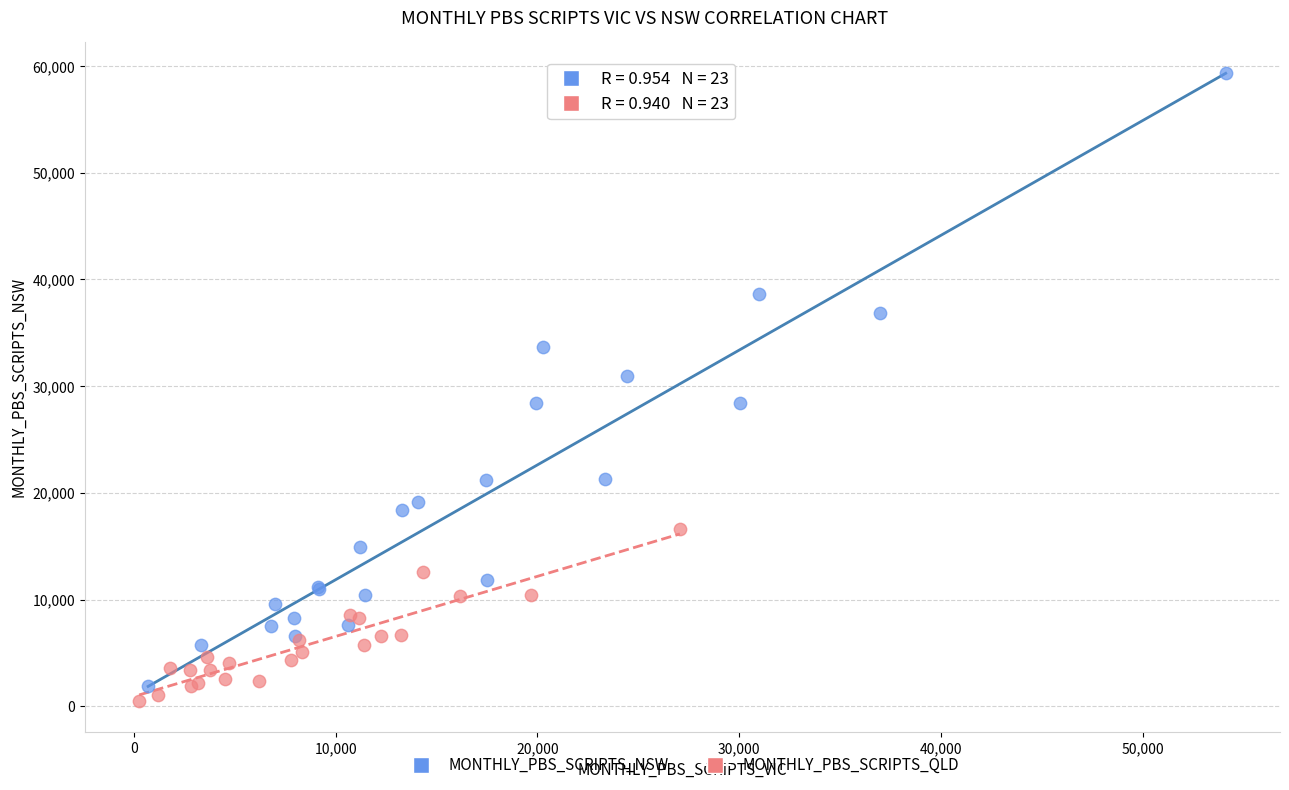

Which series has the widest spread of Y values?

MONTHLY_PBS_SCRIPTS_NSW